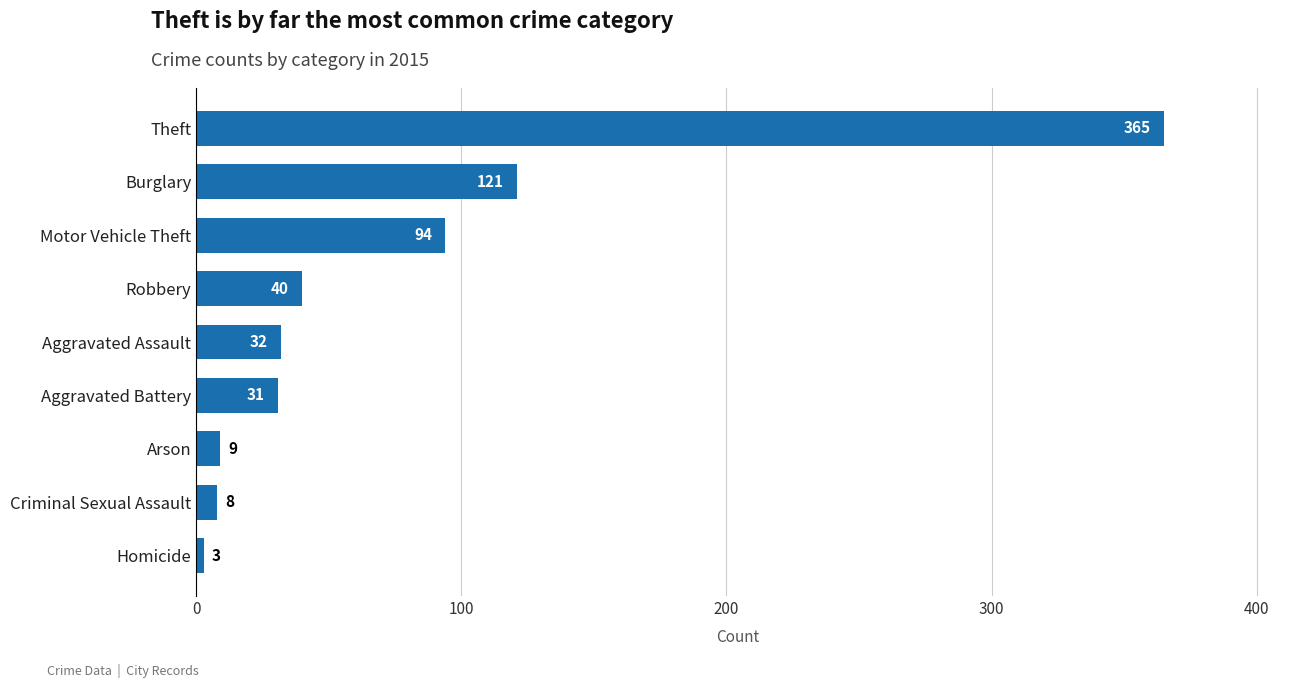

At which category does the chart reach its peak across all series?

Theft